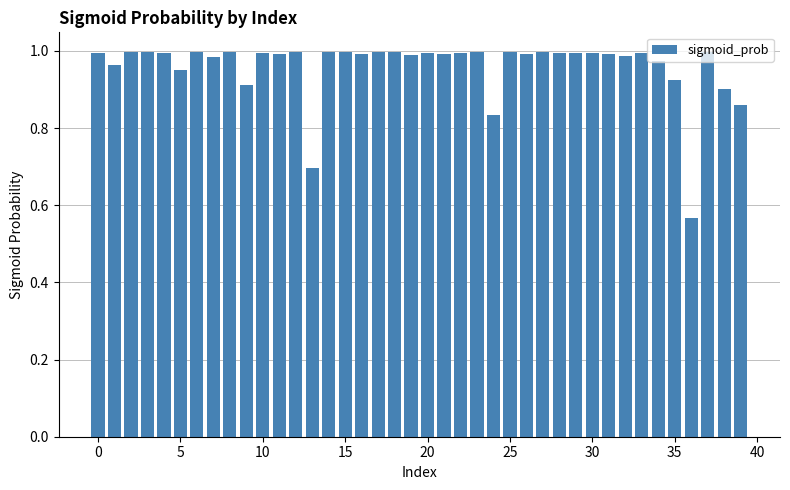

What is the sum of all values?

38.4